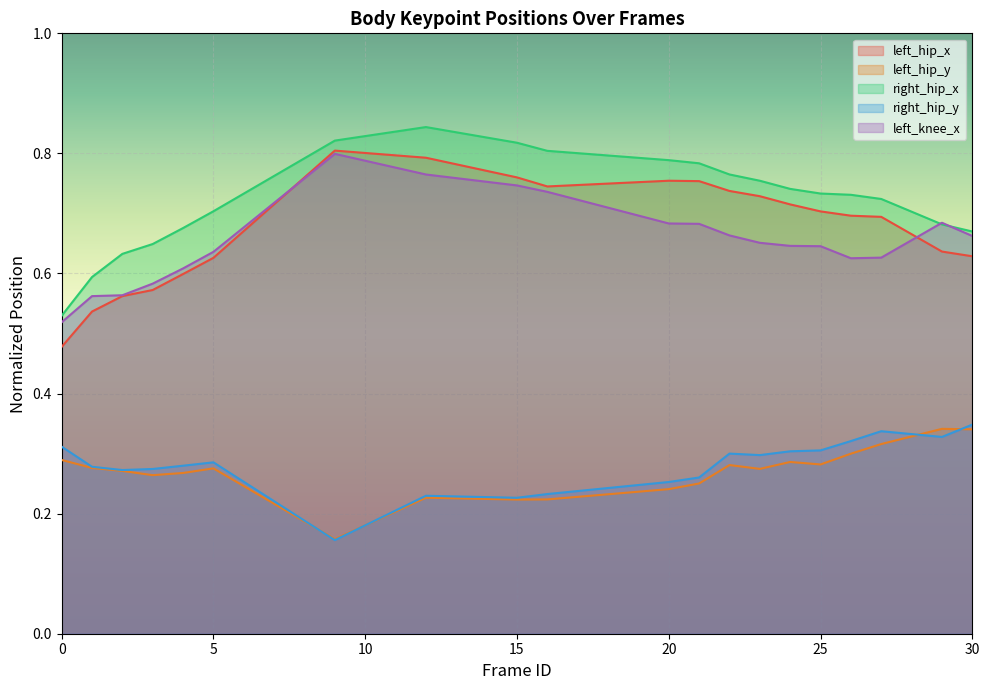

Which category has the highest value across all series?

12